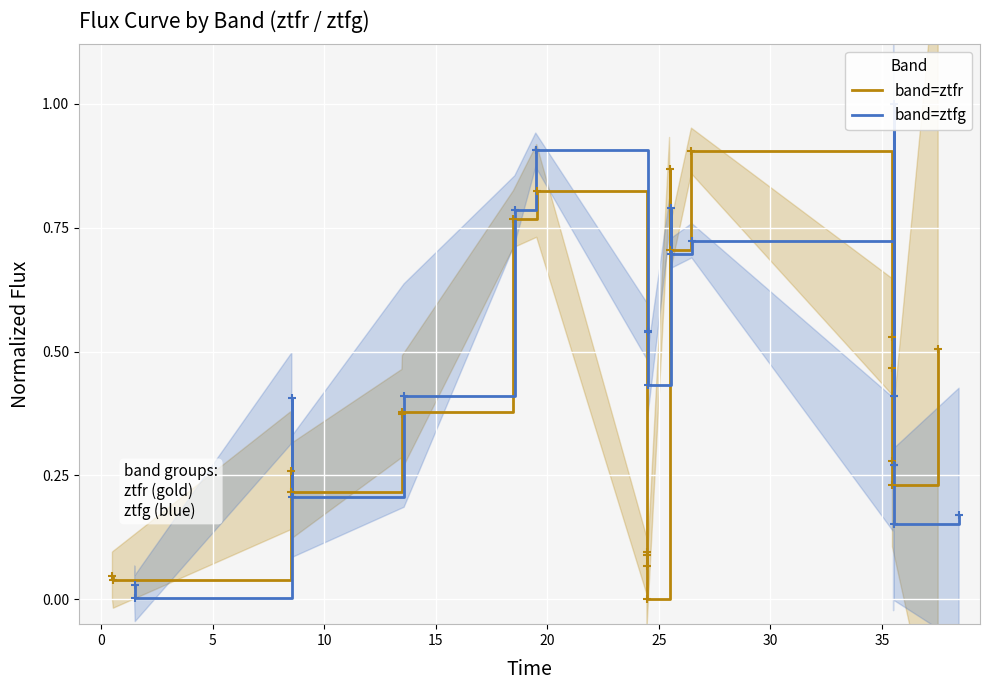

Is the value of band=ztfg at 0 greater than the value of band=ztfr at 10?

No